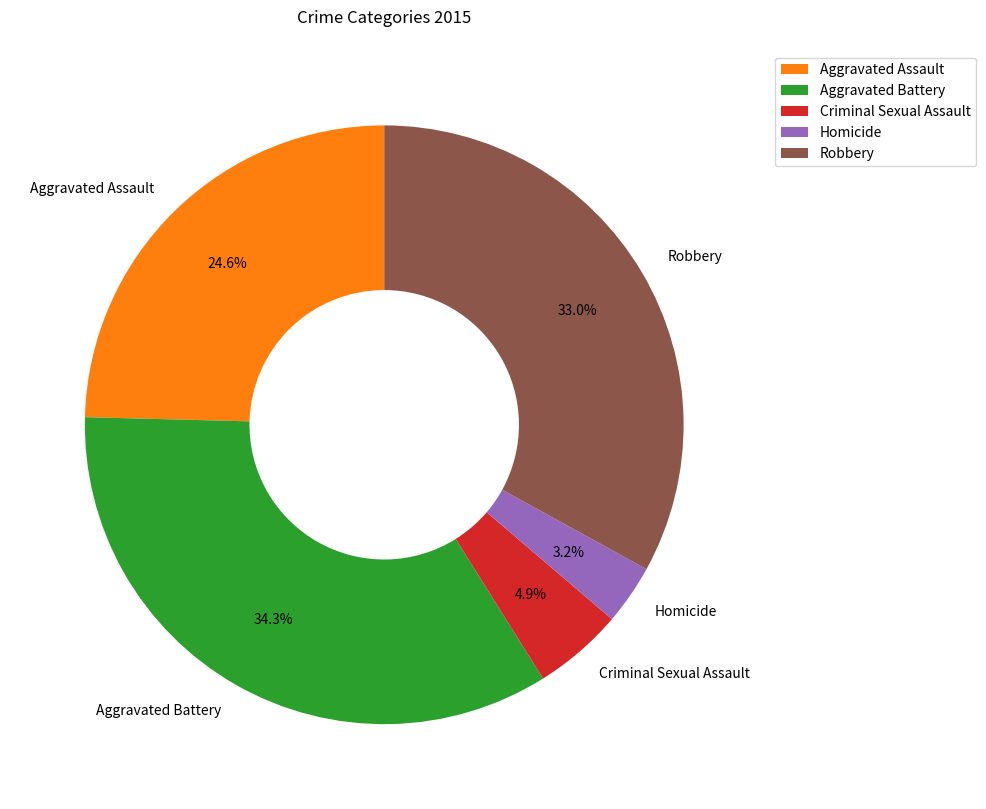

To the nearest percent, what is the combined percentage of Robbery and Aggravated Assault?

58%